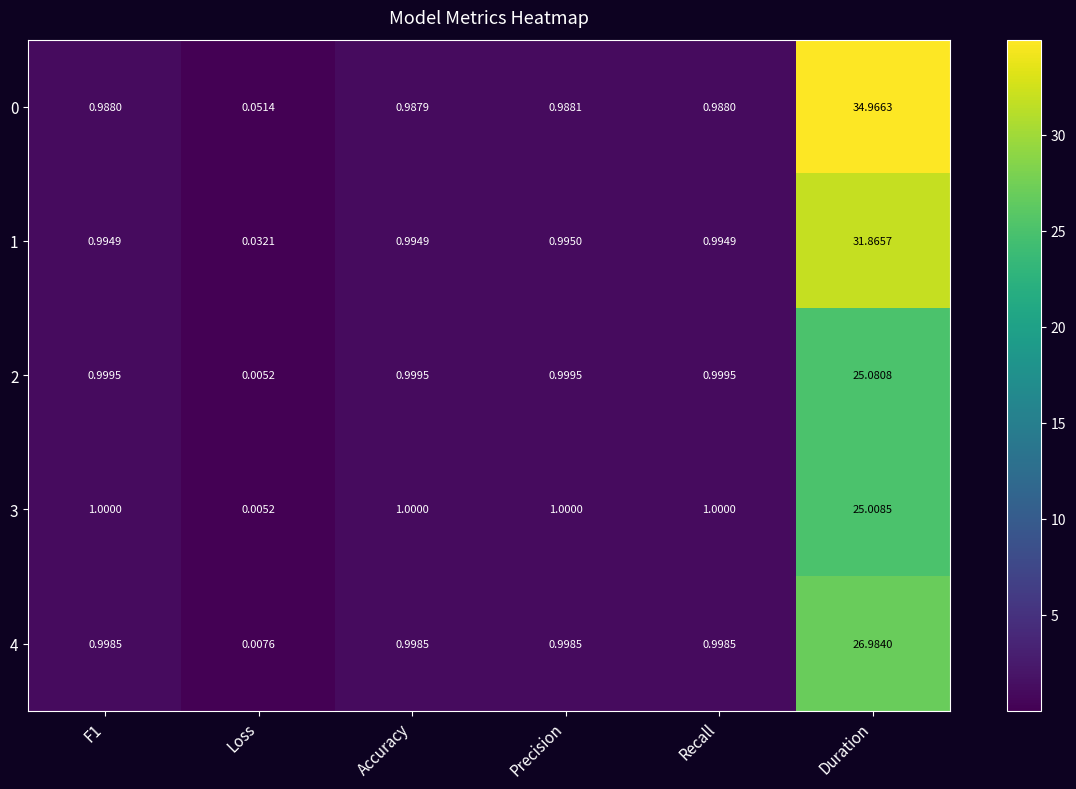

Is the value of 2 at Recall greater than the value of 0 at Duration?

No